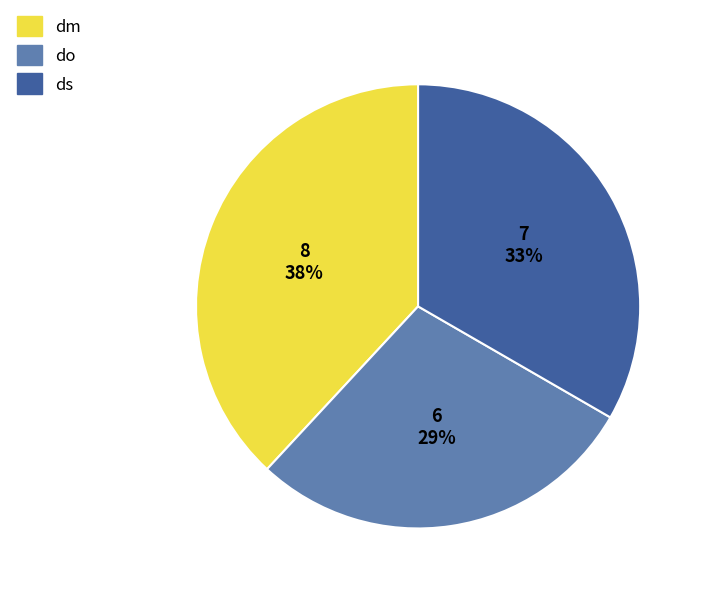

Rank the categories by value from lowest to highest.

do, ds, dm